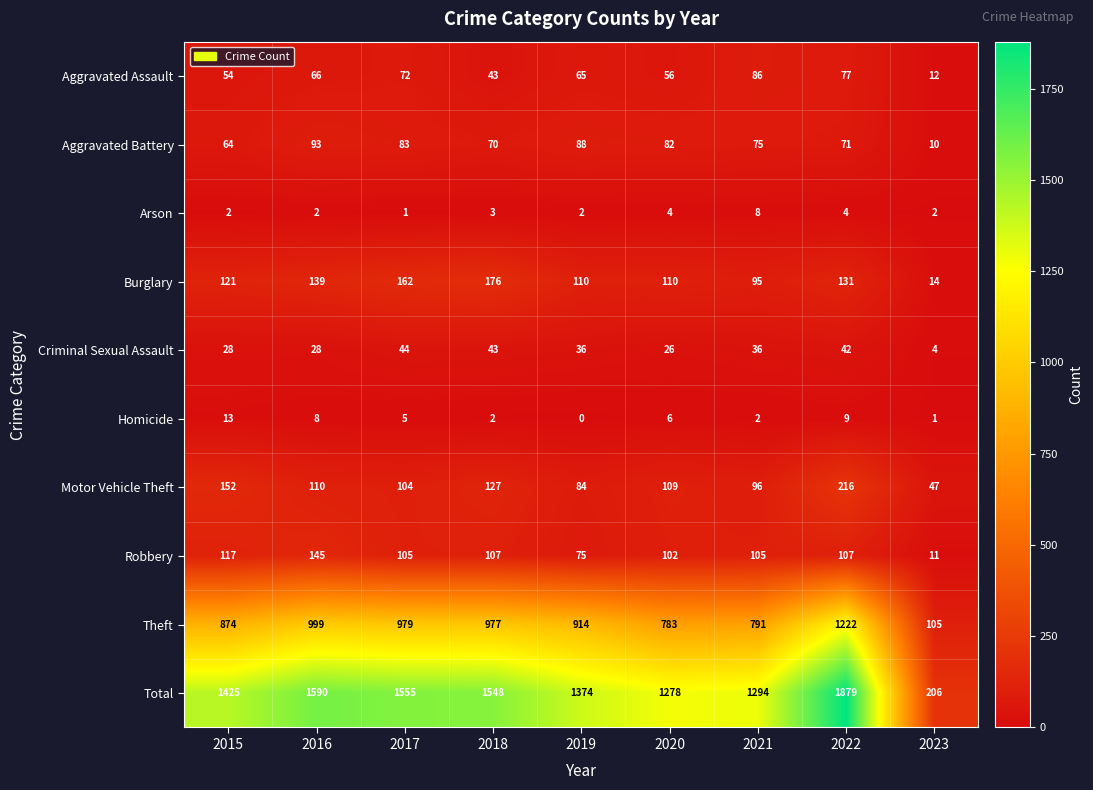

Which category has the highest value in the Burglary series?

2018